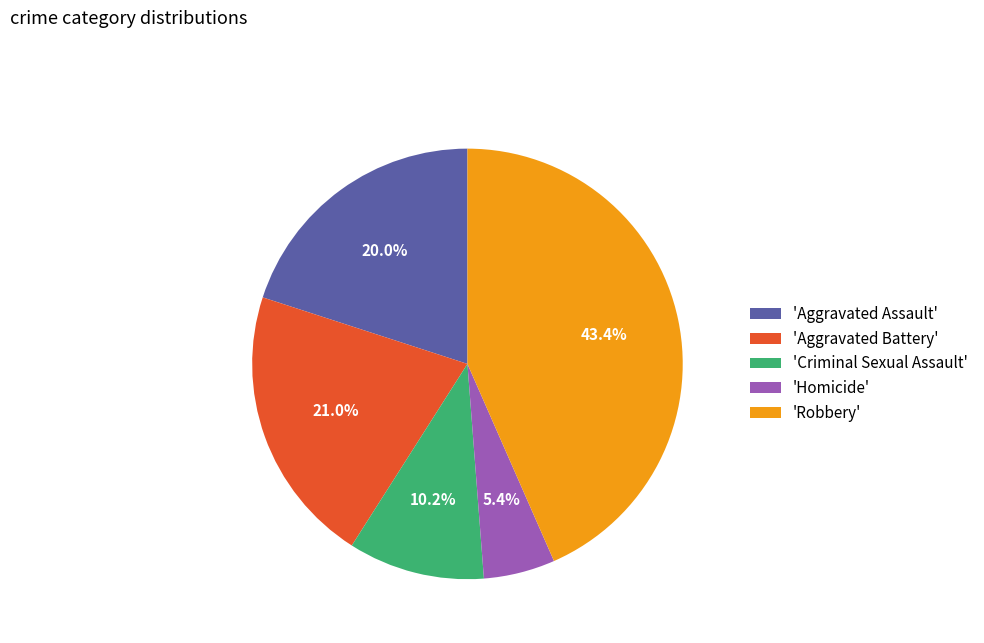

Which category has the smallest portion of the pie?

'Homicide'